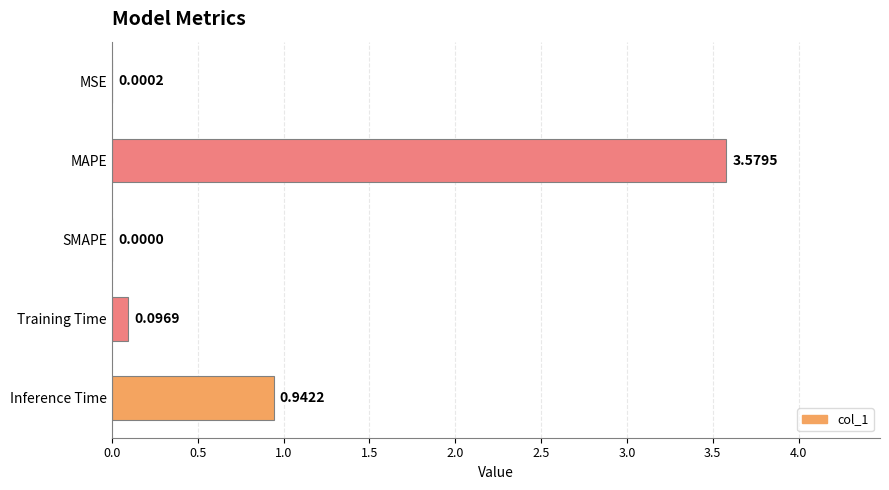

Where is the data nearest to the value 1?

Inference Time